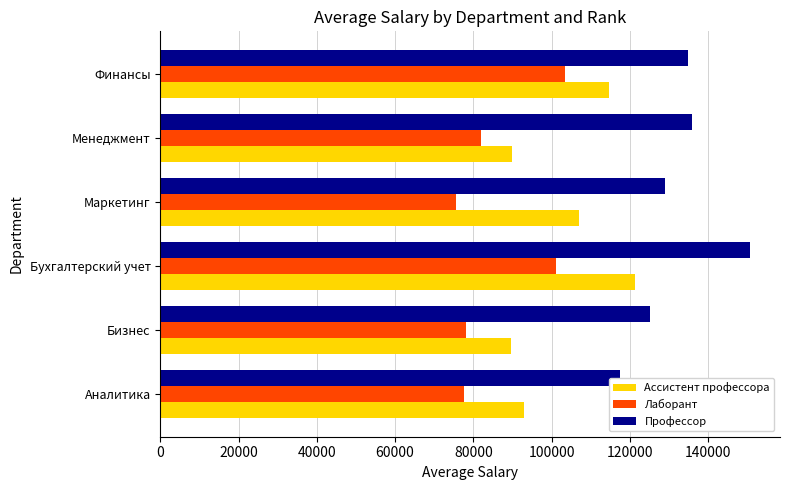

How many data points in Профессор are less than 135000?

3